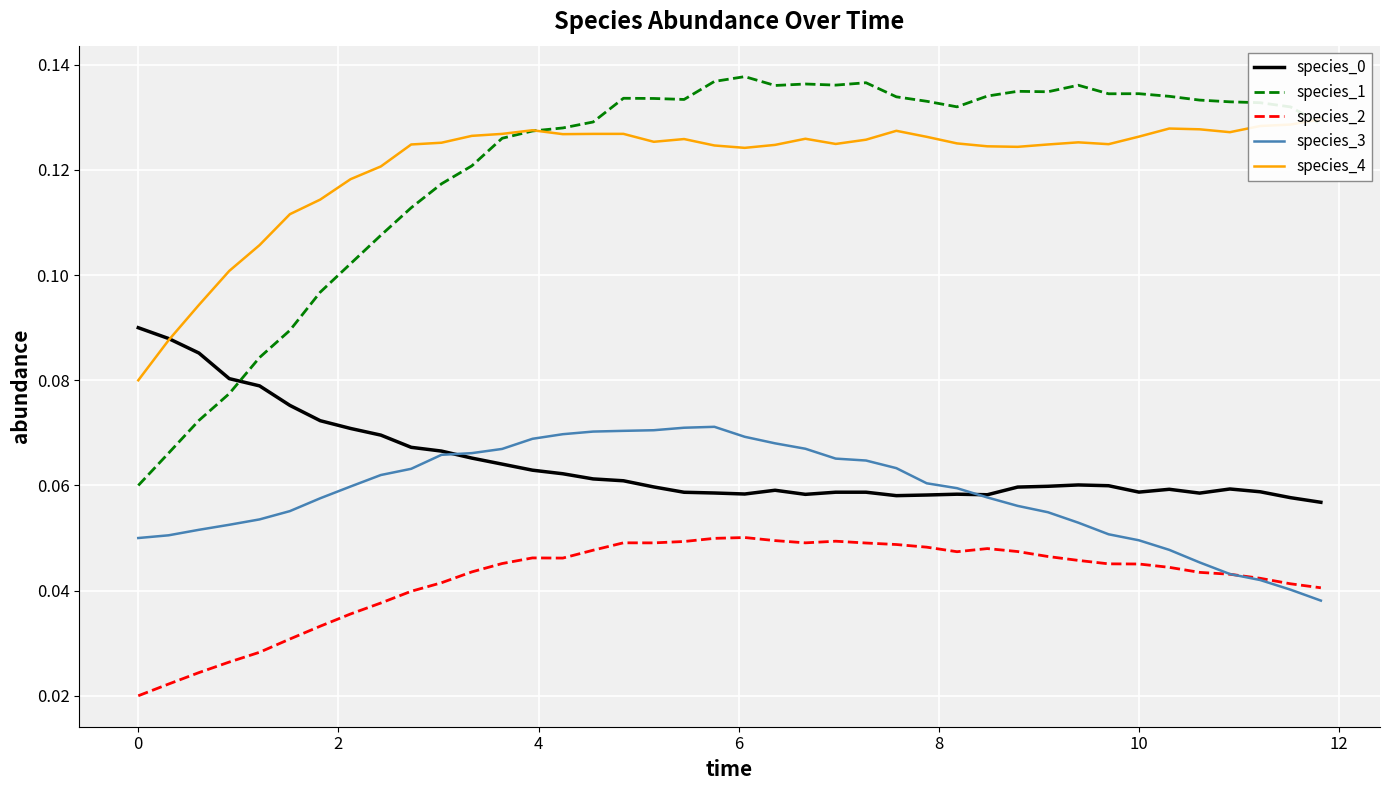

Reading right to left, extract all data points from this chart.

species_0: 0.1	0.1	0.1	0.1	0.1	0.1	0.1	0.1	0.1	0.1	0.1	0.1	0.1	0.1	0.1	0.1	0.1	0.1	0.1	0.1	0.1	0.1	0.1	0.1	0.1	0.1	0.1	0.1	0.1	0.1	0.1	0.1	0.1	0.1	0.1	0.1	0.1	0.1	0.1	0.1
species_1: 0.1	0.1	0.1	0.1	0.1	0.1	0.1	0.1	0.1	0.1	0.1	0.1	0.1	0.1	0.1	0.1	0.1	0.1	0.1	0.1	0.1	0.1	0.1	0.1	0.1	0.1	0.1	0.1	0.1	0.1	0.1	0.1	0.1	0.1	0.1	0.1	0.1	0.1	0.1	0.1
species_2: 0.0	0.0	0.0	0.0	0.0	0.0	0.0	0.0	0.0	0.0	0.0	0.0	0.0	0.0	0.0	0.0	0.0	0.0	0.0	0.1	0.0	0.0	0.0	0.0	0.0	0.0	0.0	0.0	0.0	0.0	0.0	0.0	0.0	0.0	0.0	0.0	0.0	0.0	0.0	0.0
species_3: 0.0	0.0	0.0	0.0	0.0	0.0	0.0	0.1	0.1	0.1	0.1	0.1	0.1	0.1	0.1	0.1	0.1	0.1	0.1	0.1	0.1	0.1	0.1	0.1	0.1	0.1	0.1	0.1	0.1	0.1	0.1	0.1	0.1	0.1	0.1	0.1	0.1	0.1	0.1	0.1
species_4: 0.1	0.1	0.1	0.1	0.1	0.1	0.1	0.1	0.1	0.1	0.1	0.1	0.1	0.1	0.1	0.1	0.1	0.1	0.1	0.1	0.1	0.1	0.1	0.1	0.1	0.1	0.1	0.1	0.1	0.1	0.1	0.1	0.1	0.1	0.1	0.1	0.1	0.1	0.1	0.1